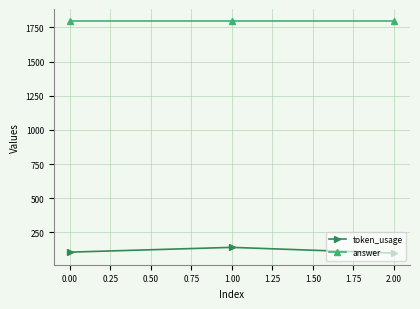

The value of answer at 0.00 is 2904. True or false?

False